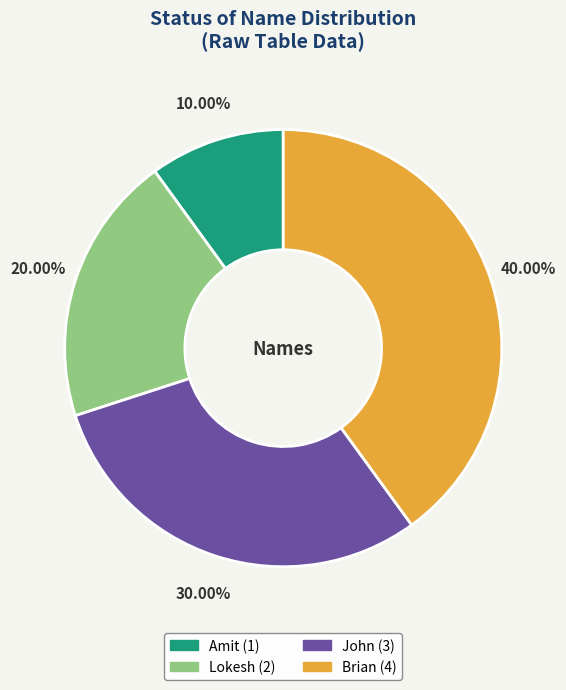

Rank the categories by value from lowest to highest.

Amit, Lokesh, John, Brian